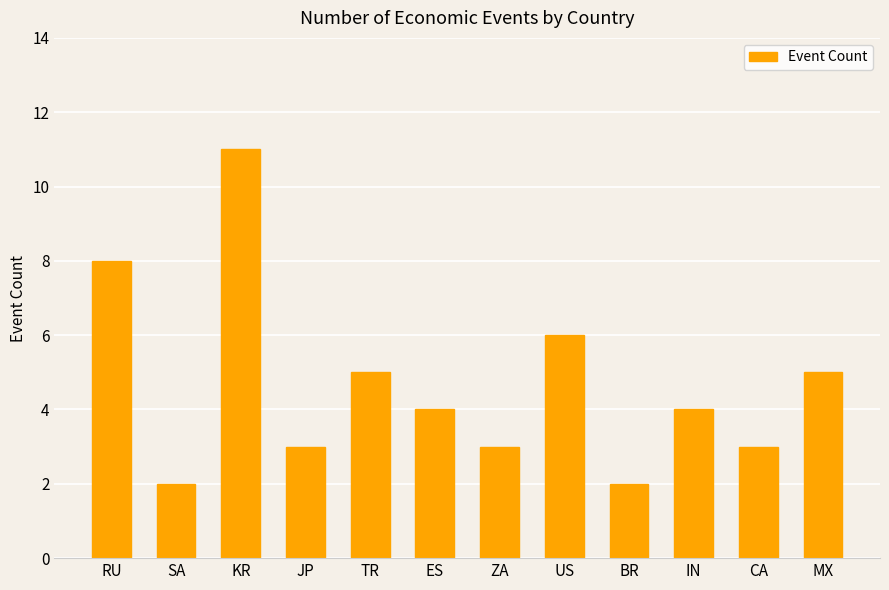

What is the label of the 11th bar from the right?

SA